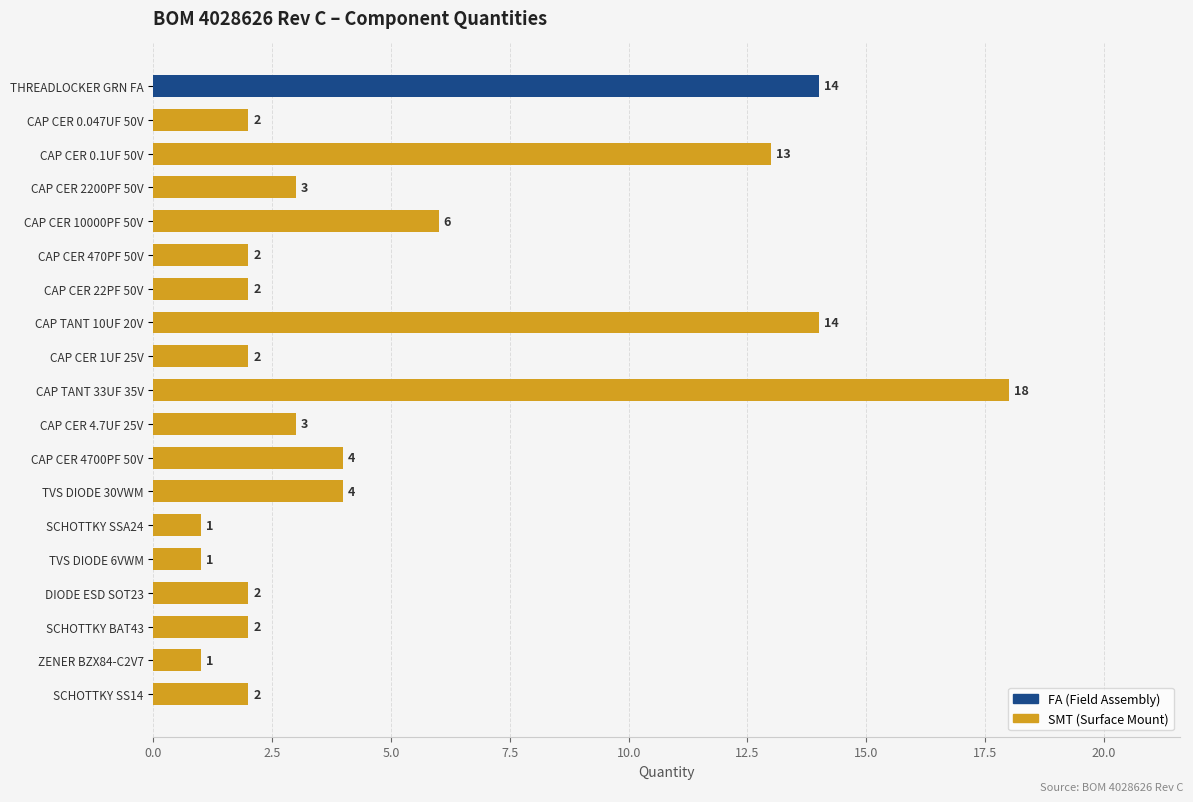

Are the bars grouped side by side (vs. stacked)?

No